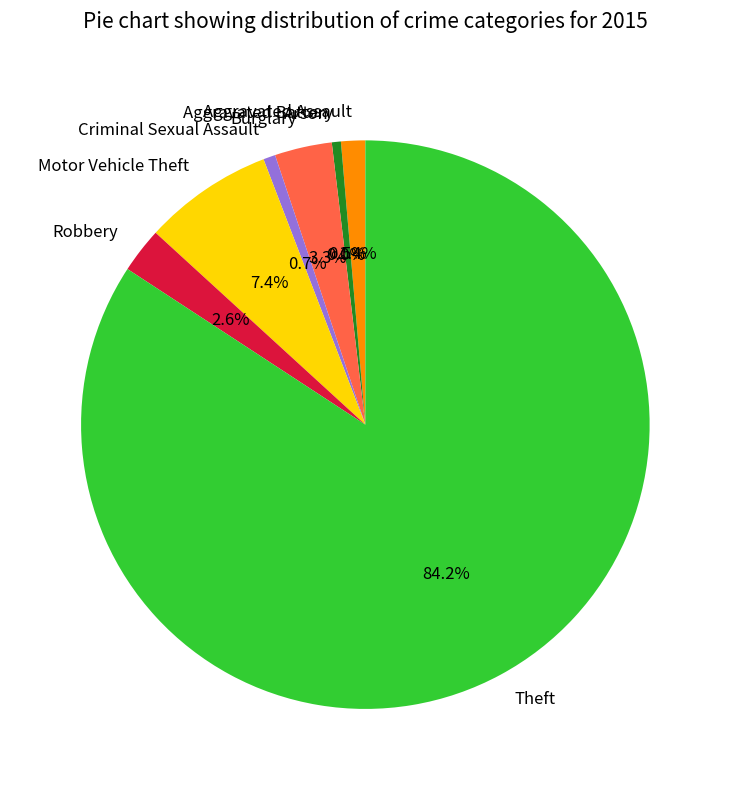

To the nearest percent, what portion does Burglary represent?

3%